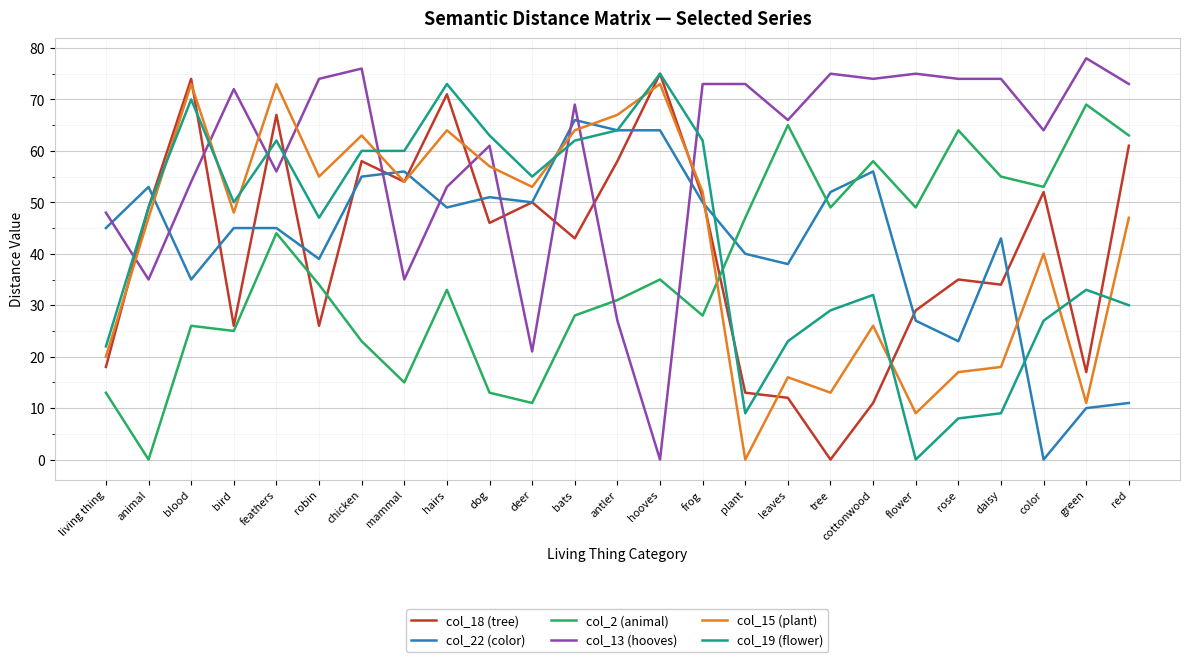

Where is the first local maximum for col_19 (flower)?

blood